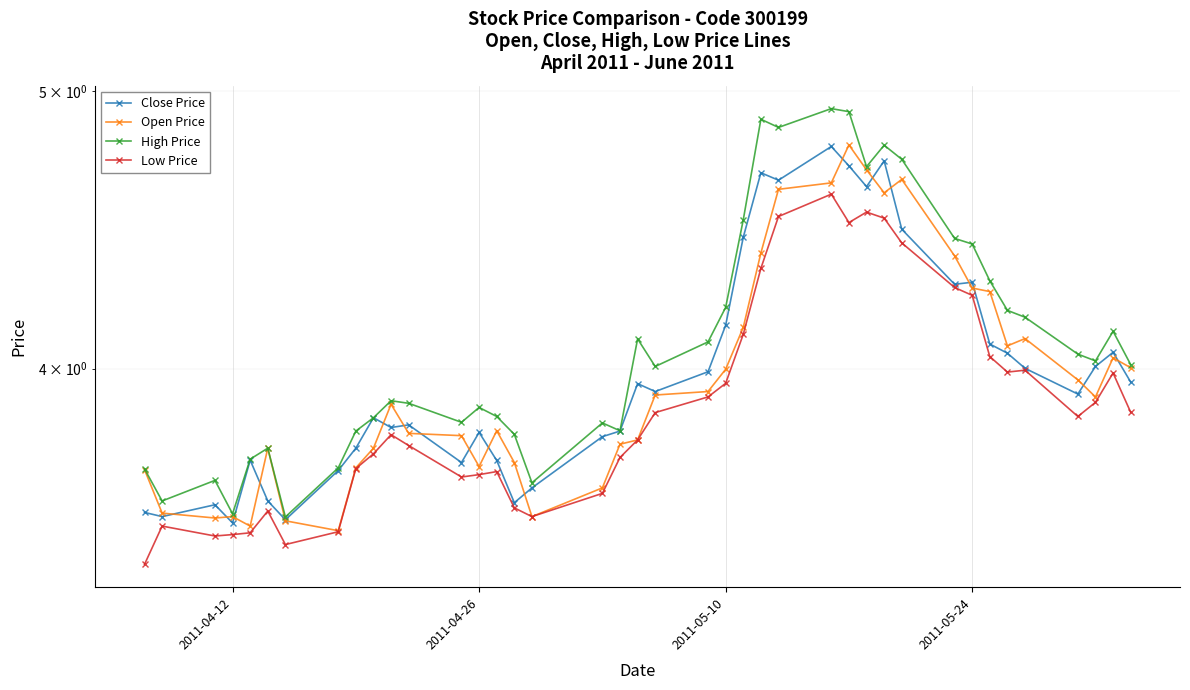

Reading left to right, what are all the values shown in this chart?

Close Price: 3.6	3.6	3.6	3.5	3.7	3.6	3.5	3.7	3.8	3.8	3.8	3.8	3.7	3.8	3.7	3.6	3.6	3.8	3.8	4.0	3.9	4.0	4.1	4.4	4.7	4.7	4.8	4.7	4.6	4.7	4.5	4.3	4.3	4.1	4.0	4.0	3.9	4.0	4.1	4.0
Open Price: 3.7	3.6	3.5	3.6	3.5	3.8	3.5	3.5	3.7	3.8	3.9	3.8	3.8	3.7	3.8	3.7	3.6	3.6	3.8	3.8	3.9	3.9	4.0	4.1	4.4	4.6	4.6	4.8	4.7	4.6	4.7	4.4	4.3	4.3	4.1	4.1	4.0	3.9	4.0	4.0
High Price: 3.7	3.6	3.7	3.6	3.7	3.8	3.5	3.7	3.8	3.8	3.9	3.9	3.8	3.9	3.8	3.8	3.6	3.8	3.8	4.1	4.0	4.1	4.2	4.5	4.9	4.9	4.9	4.9	4.7	4.8	4.7	4.4	4.4	4.3	4.2	4.2	4.0	4.0	4.1	4.0
Low Price: 3.4	3.5	3.5	3.5	3.5	3.6	3.5	3.5	3.7	3.7	3.8	3.8	3.7	3.7	3.7	3.6	3.6	3.6	3.7	3.8	3.9	3.9	4.0	4.1	4.3	4.5	4.6	4.5	4.5	4.5	4.4	4.3	4.2	4.0	4.0	4.0	3.8	3.9	4.0	3.9